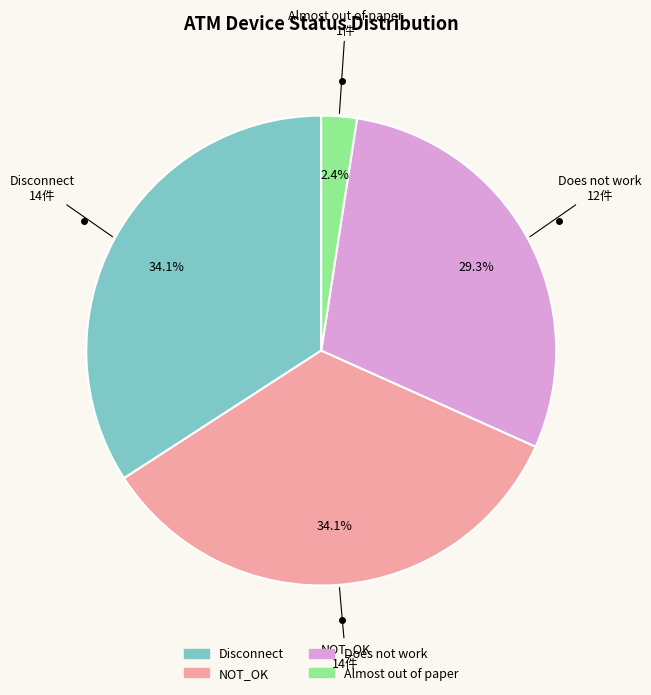

Is there any slice that represents more than half of the pie?

No